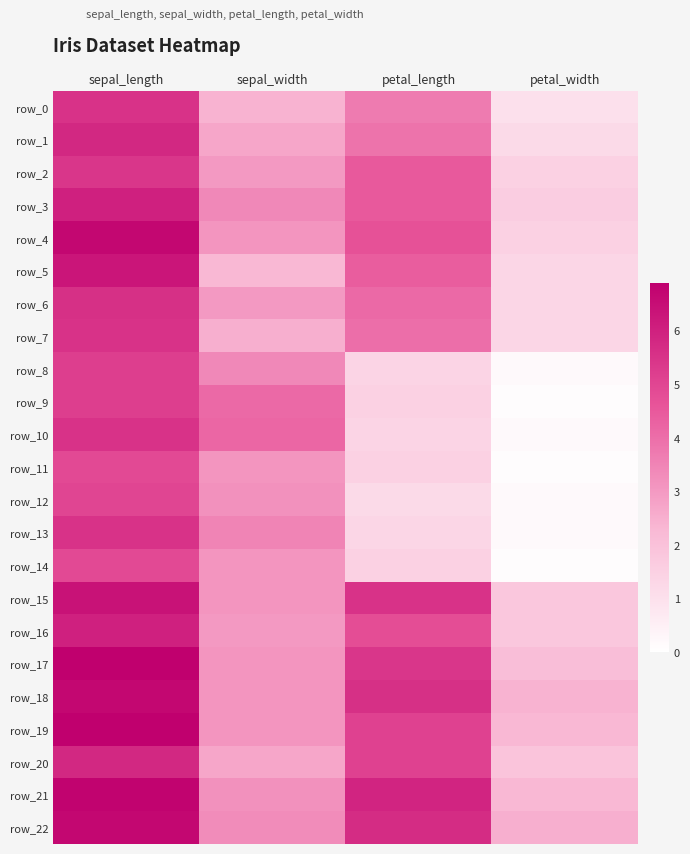

What is the difference between the row_9 values at sepal_width and petal_width?

4.0